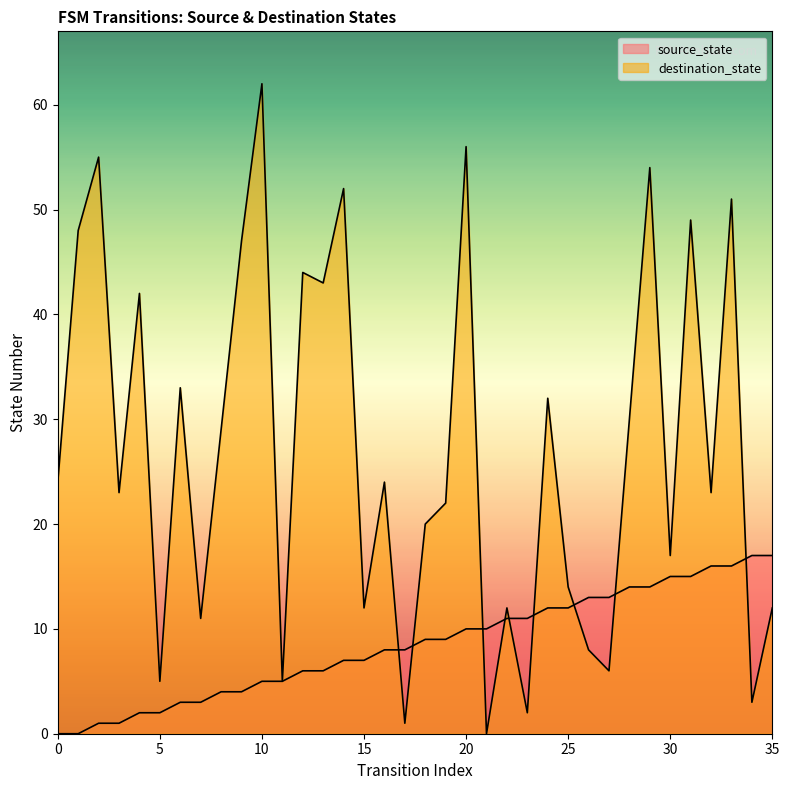

What is the sum of all destination_state values?

971